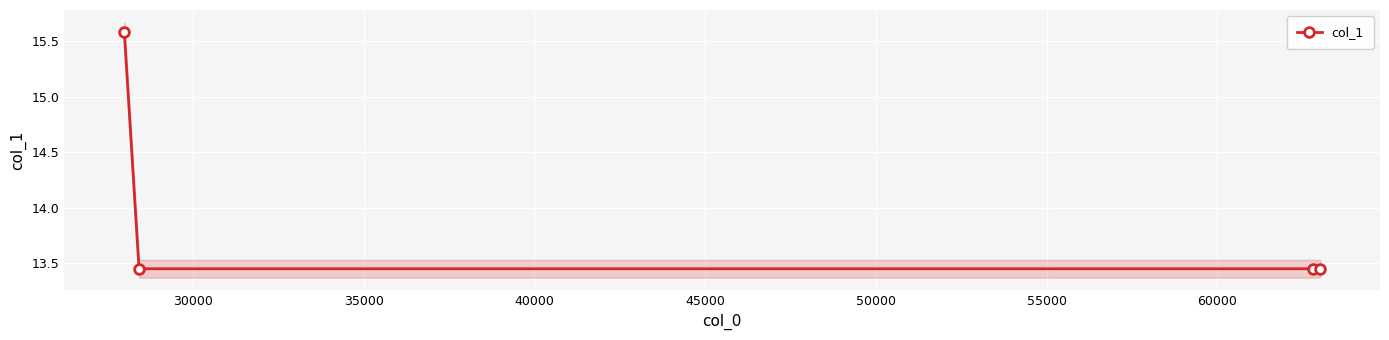

Count the col_1 values in the range 13 to 15.

3